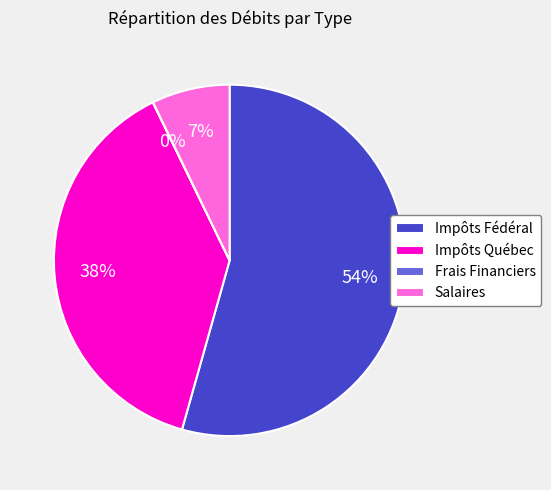

Between Salaires and Impôts Fédéral, which is larger?

Impôts Fédéral